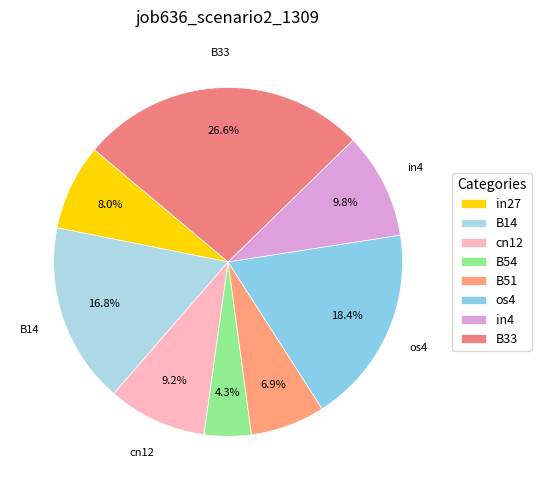

How many slices are in this pie chart?

8